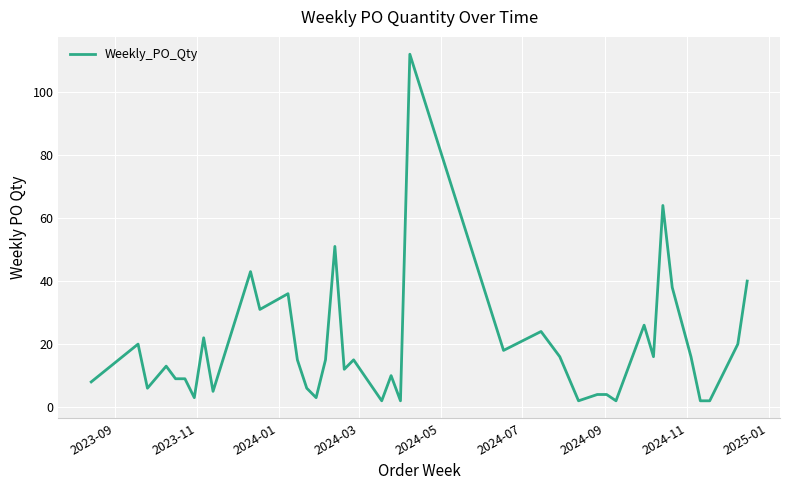

What is the difference between the maximum and second lowest values?

110